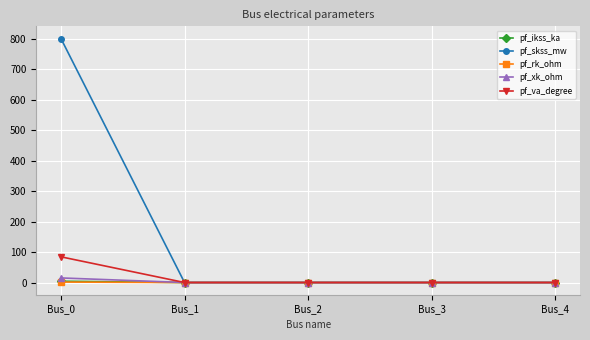

Which series has the widest spread of values?

pf_skss_mw